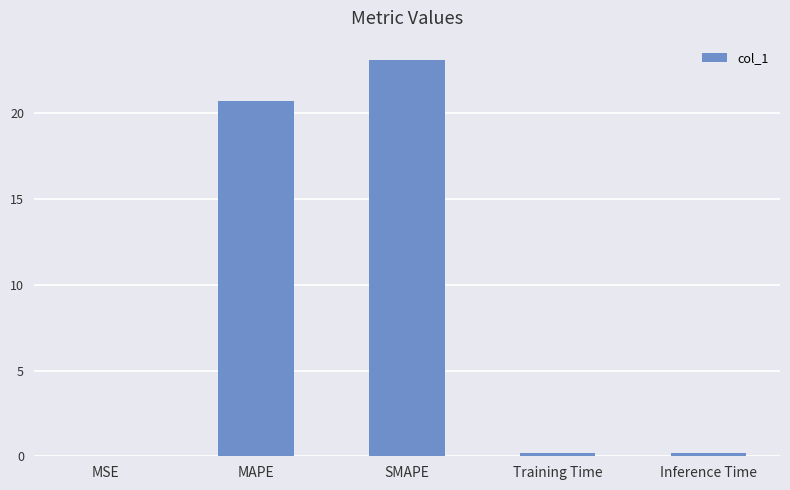

What is the greatest value displayed?

23.1